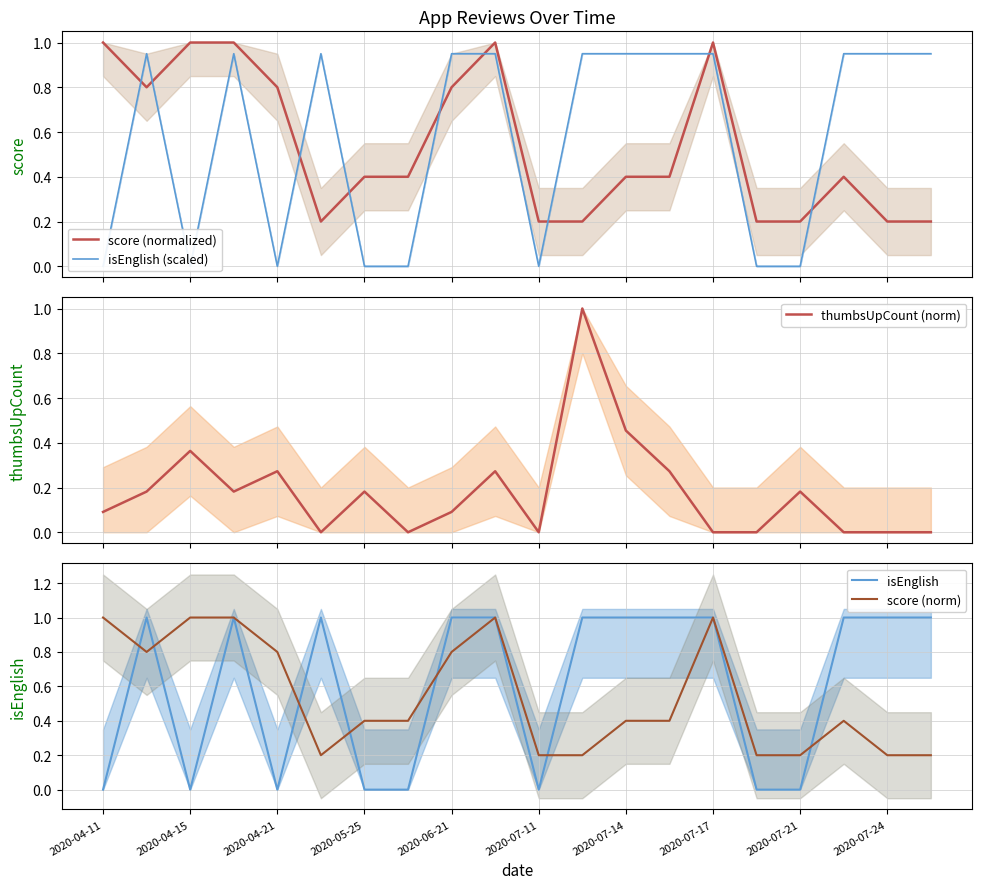

What is the difference between the maximum and minimum values in the isEnglish series?

1.0